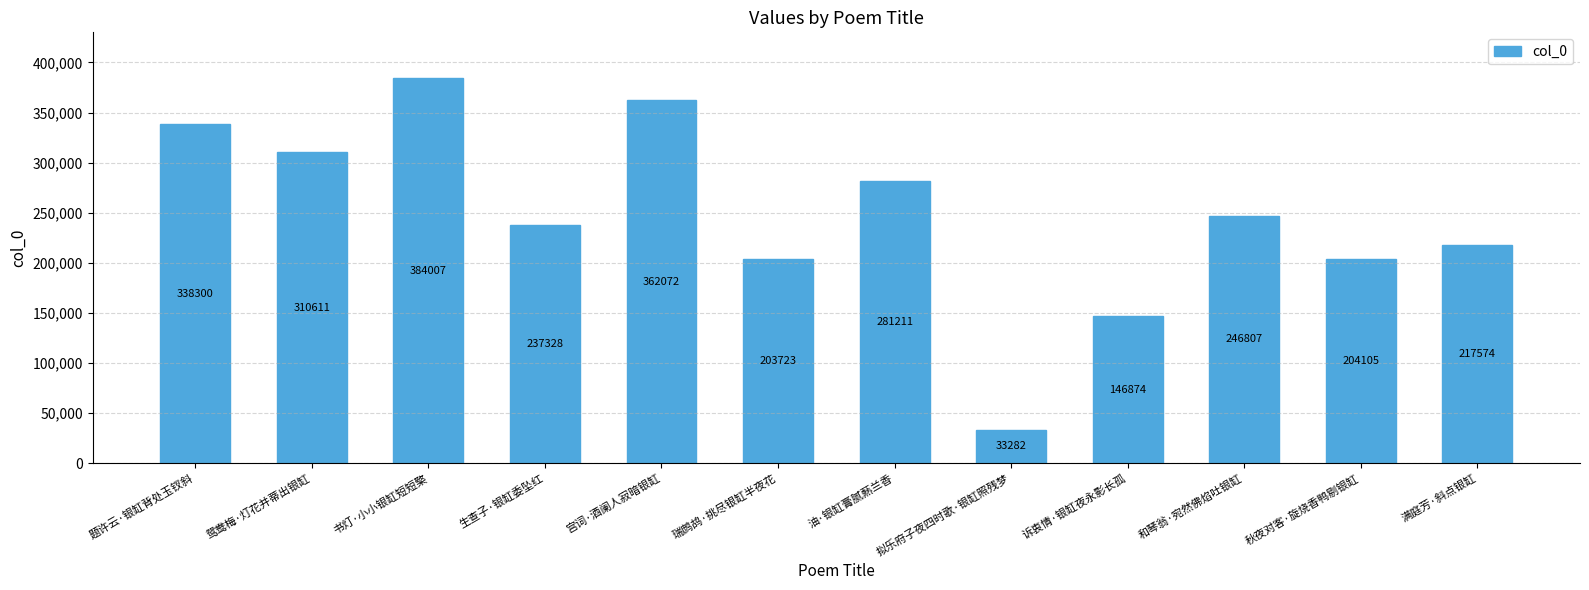

List the labels in order of value, largest first.

书灯·小小银缸短短檠, 宫词·酒阑人寂暗银缸, 题许云·银缸背处玉钗斜, 鸳鸯梅·灯花并蒂出银缸, 油·银缸膏腻爇兰香, 和琴翁·宛然佛焰吐银缸, 生查子·银缸委坠红, 满庭芳·斜点银缸, 秋夜对客·旋烧香鸭剔银缸, 瑞鹧鸪·挑尽银缸半夜花, 诉衷情·银缸夜永影长孤, 拟乐府子夜四时歌·银缸照残梦